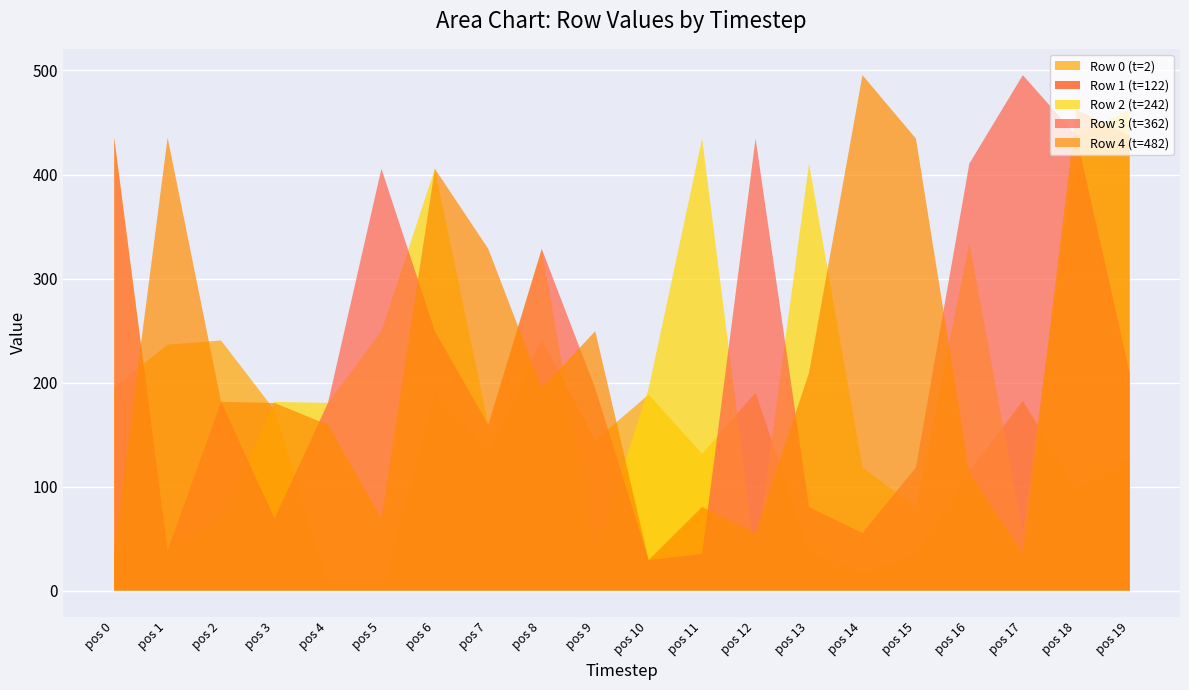

What is the label of the 5th point from the right?

15